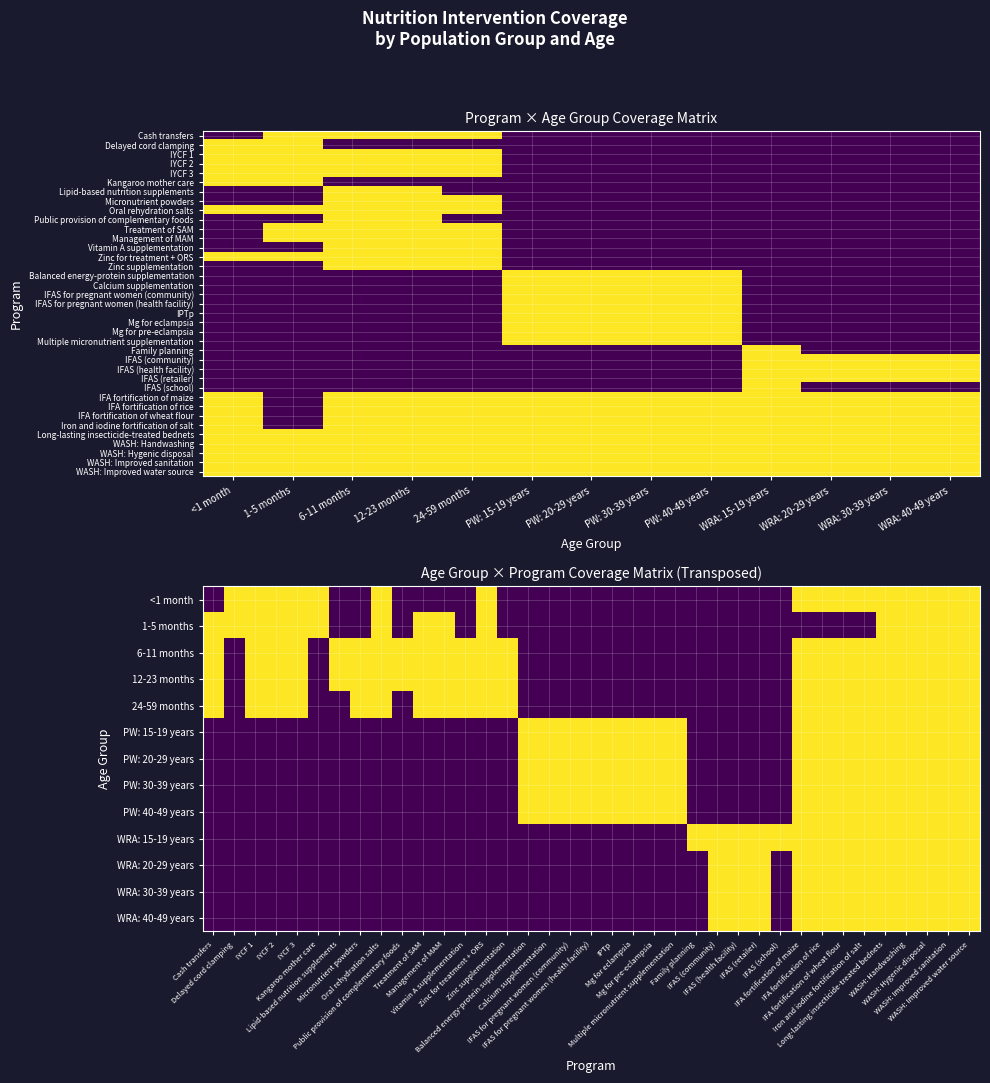

Between IYCF 3 and IYCF 1, which is larger?

IYCF 3